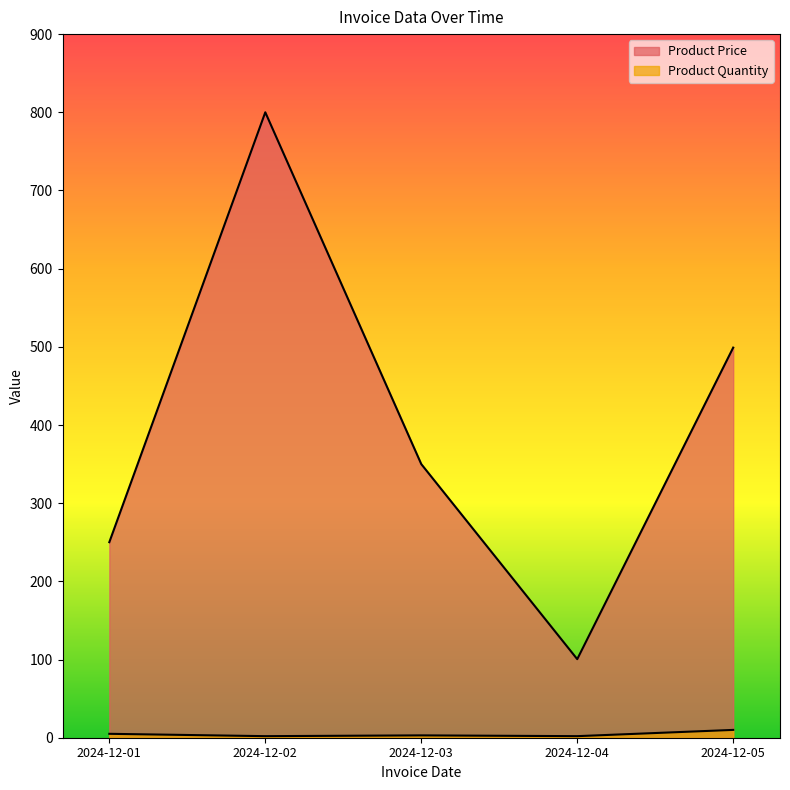

Is it true that Product Quantity equals 3.0 at 2024-12-03?

True